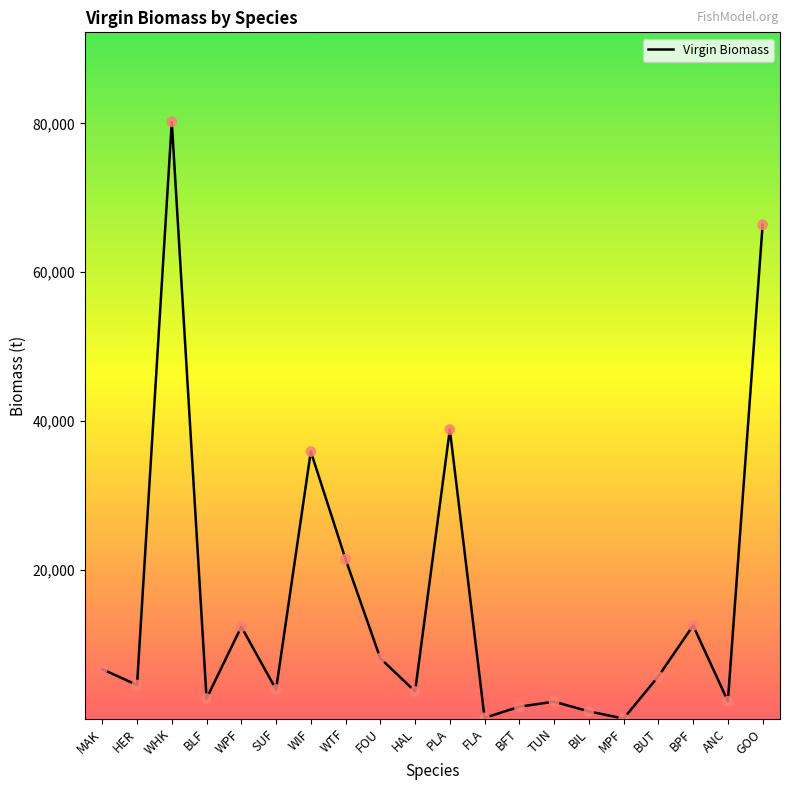

What is the ratio of the value at FOU to the value at MAK?

1.2